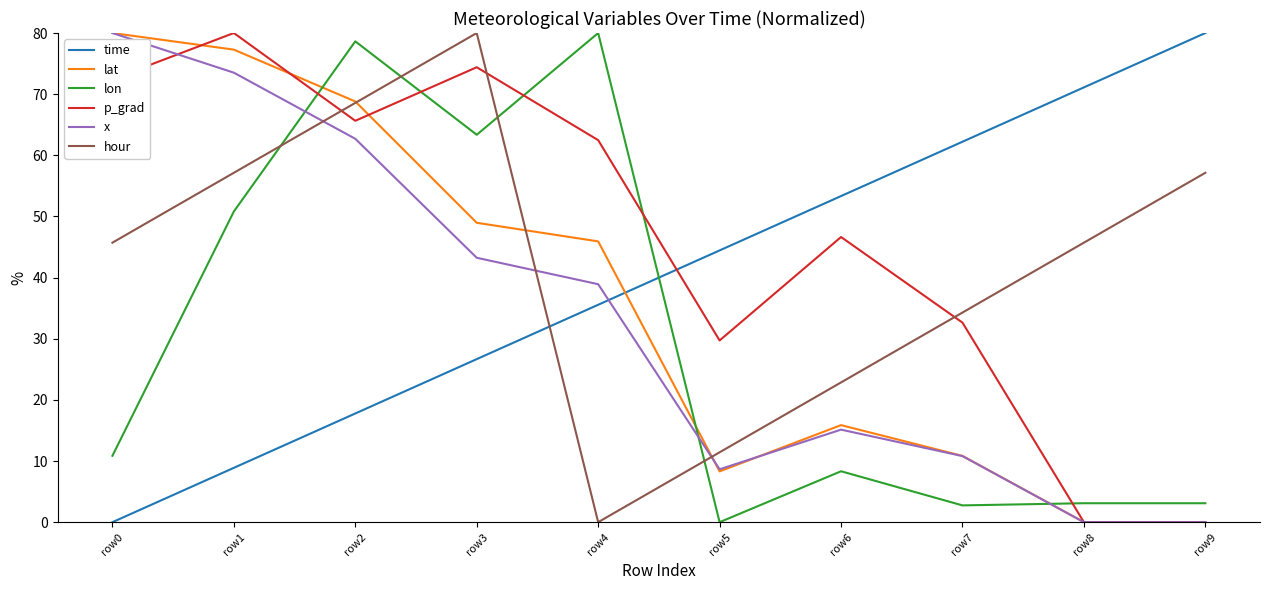

Rank the categories by time value from lowest to highest.

row0, row1, row2, row3, row4, row5, row6, row7, row8, row9